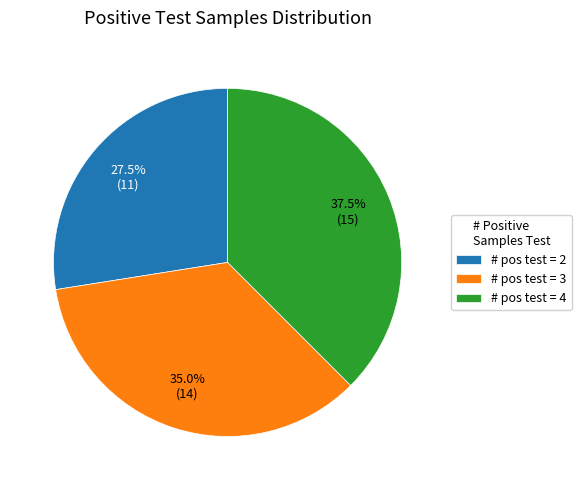

Count the number of slices in the pie.

3